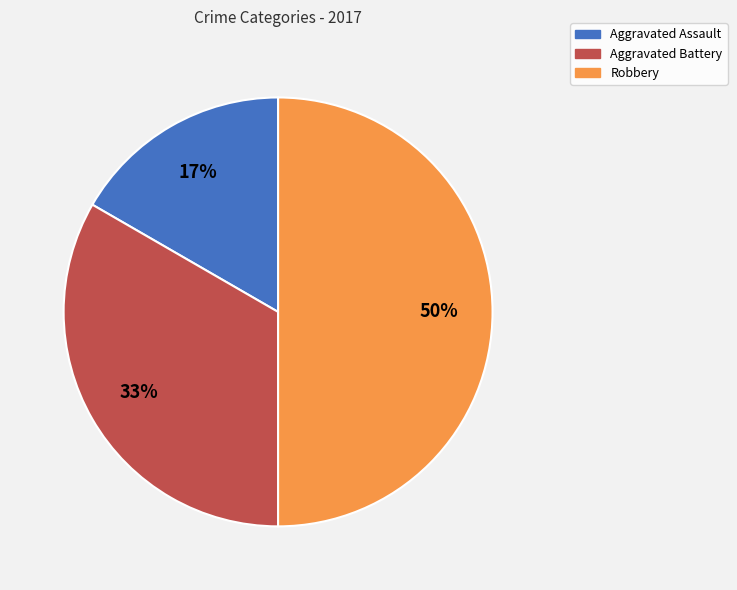

Is it true that Aggravated Assault is 24% of the pie?

False